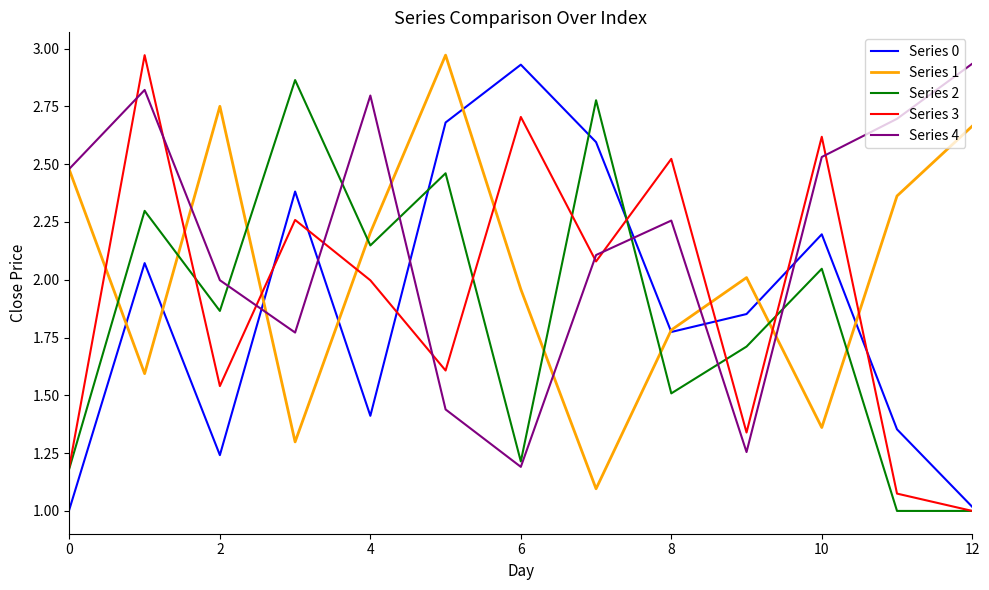

Which series has the largest total across all categories?

Series 4